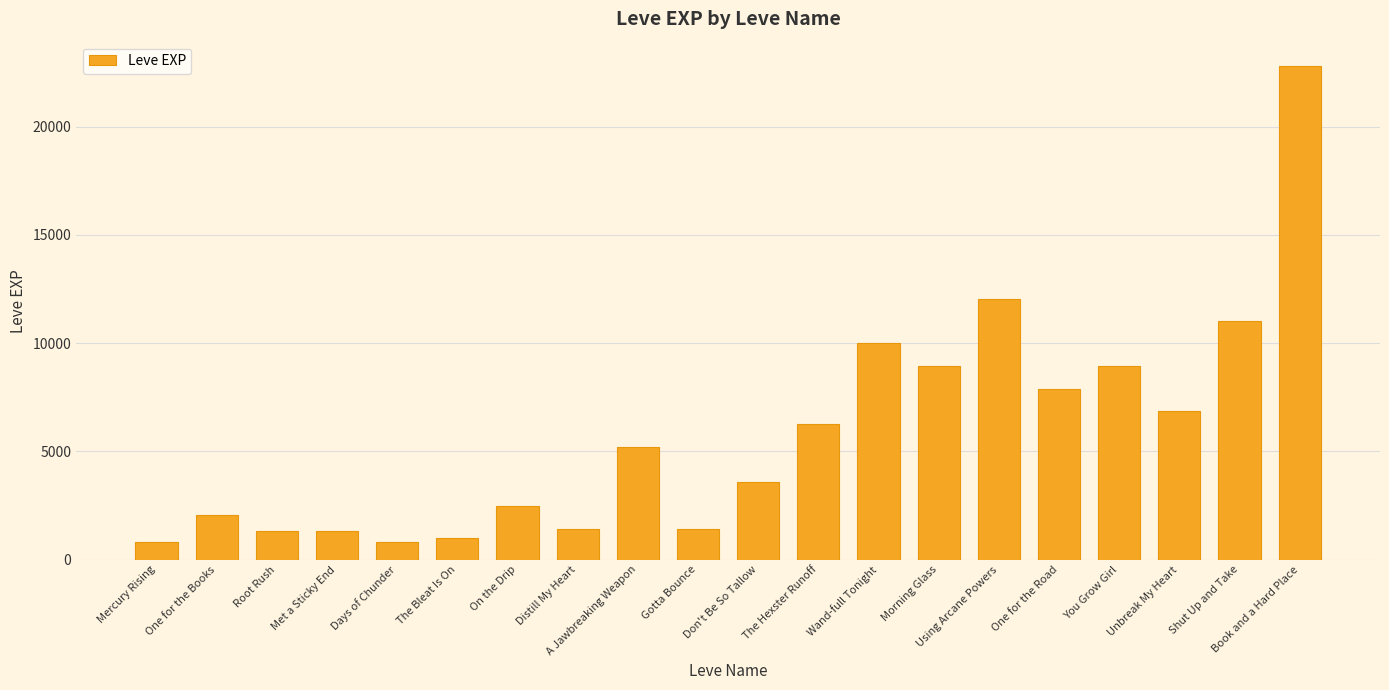

What value does the data have at On the Drip, to the nearest 100?

2500